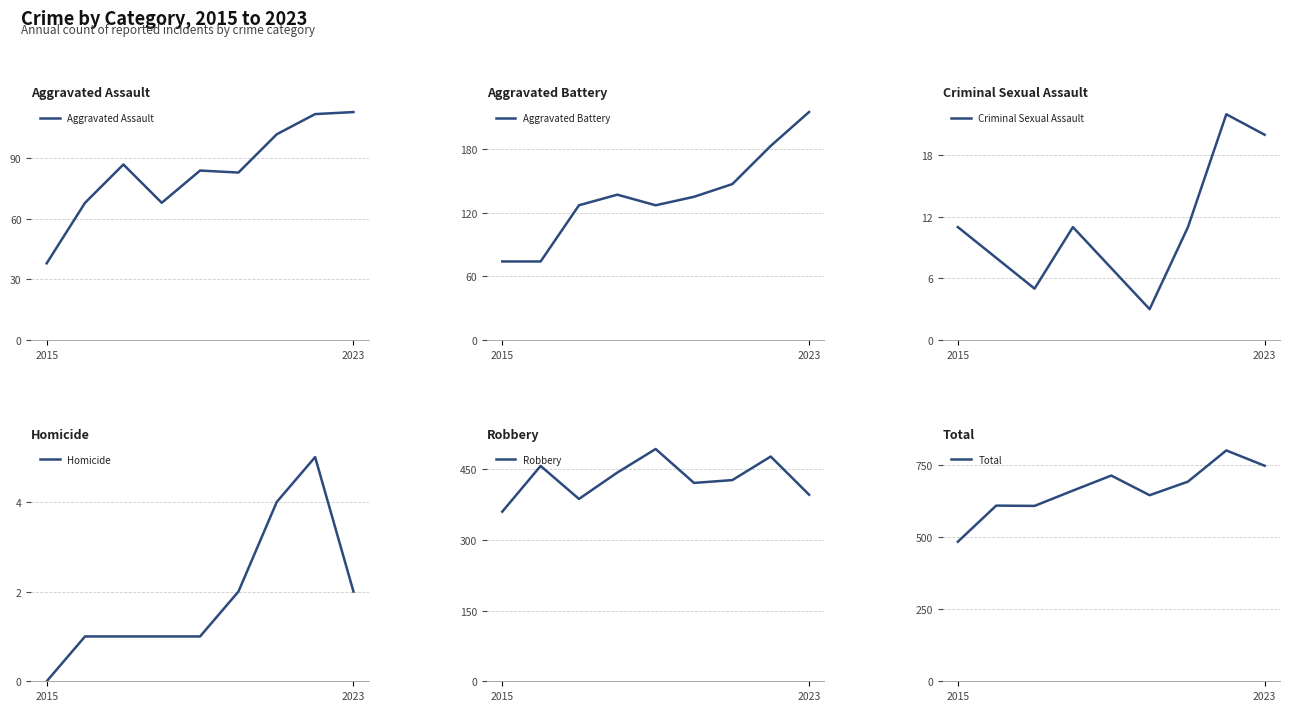

At which category does Robbery reach its first local valley?

2